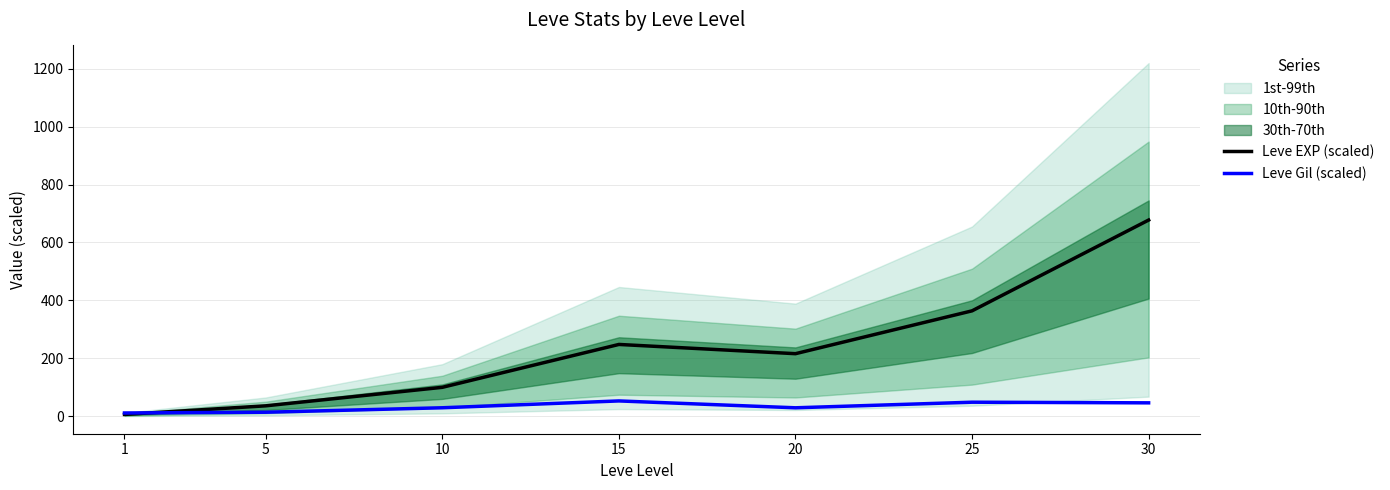

What is the difference between the second highest and minimum values in the Leve Gil (scaled) series?

37.2